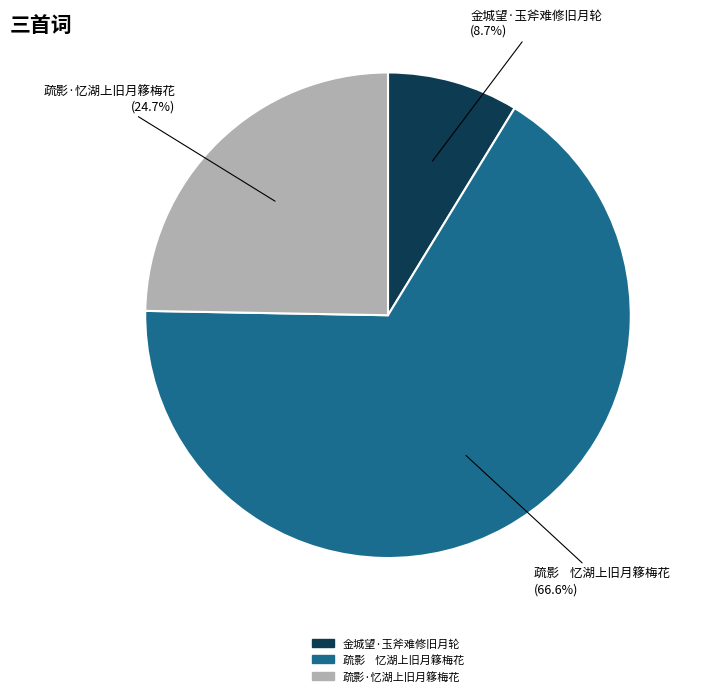

To the nearest percent, what is the combined percentage of 疏影·忆湖上旧月簃梅花 and 金城望·玉斧难修旧月轮?

33%